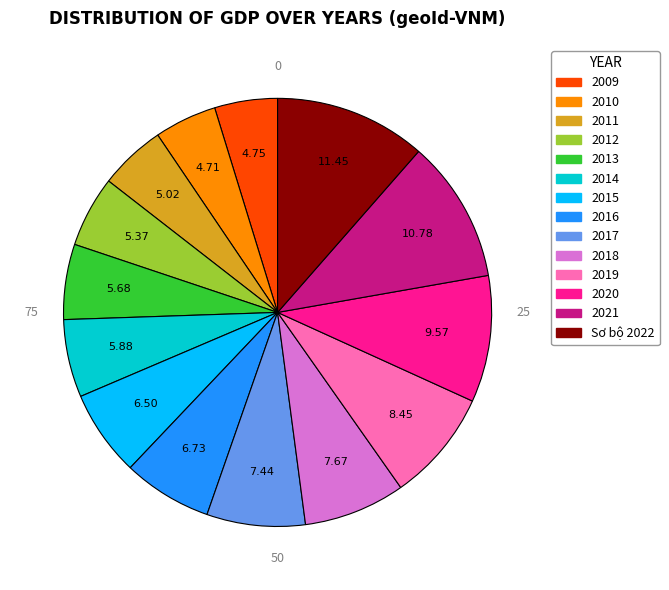

Do 2020 and 2014 together represent more than half of the pie?

No